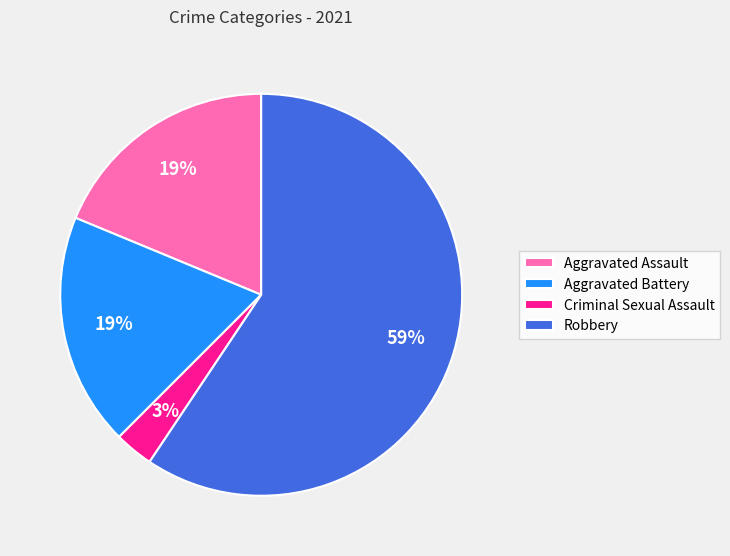

To the nearest percent, what portion does Aggravated Assault represent?

19%